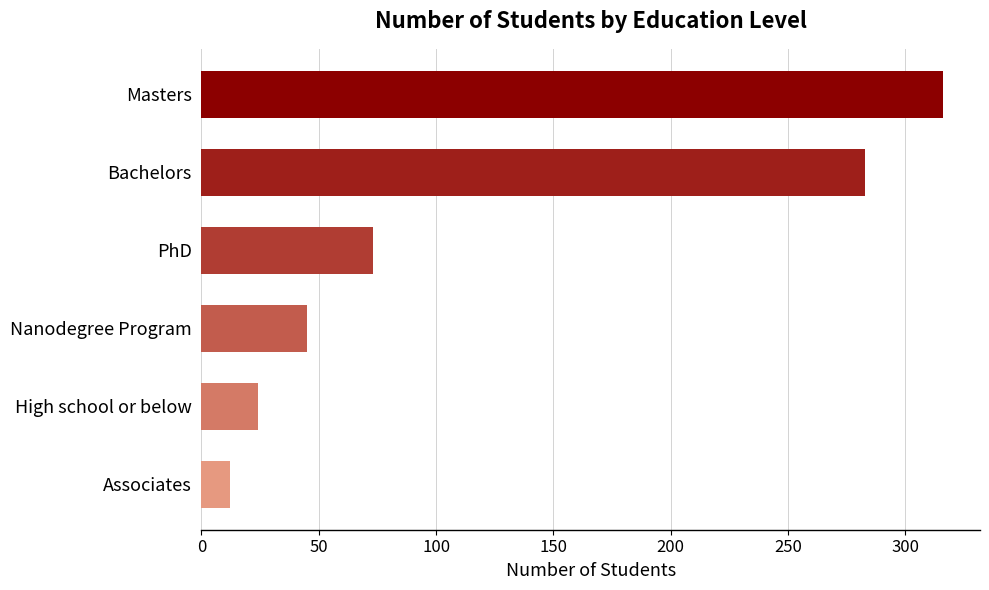

What is the maximum value shown in the chart?

316